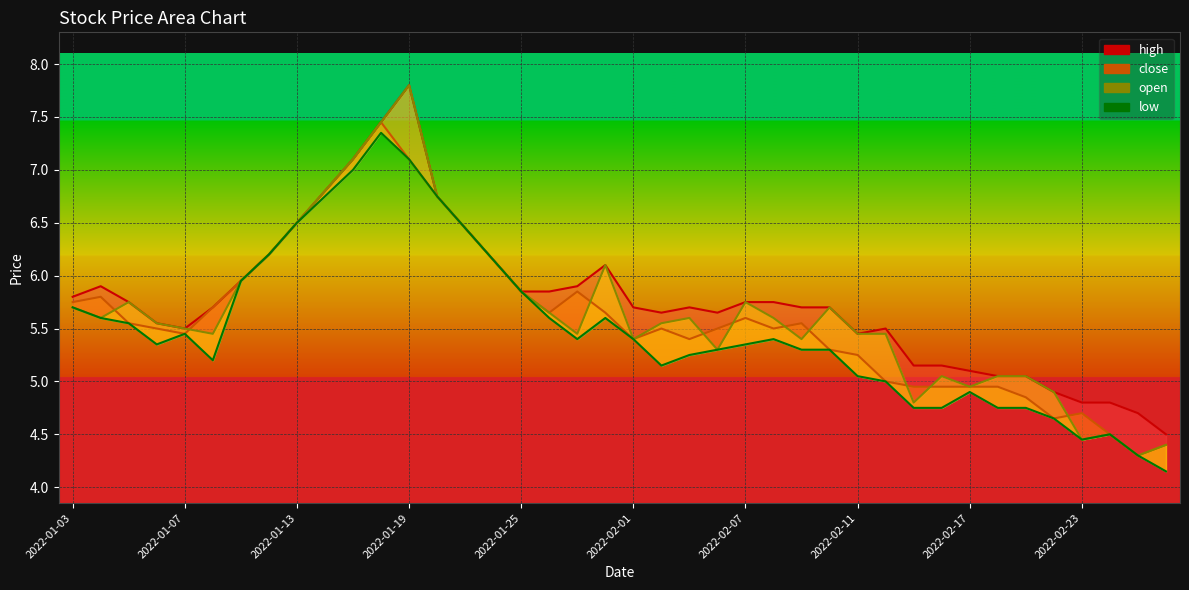

At which label does low first exceed 5?

2022-01-03